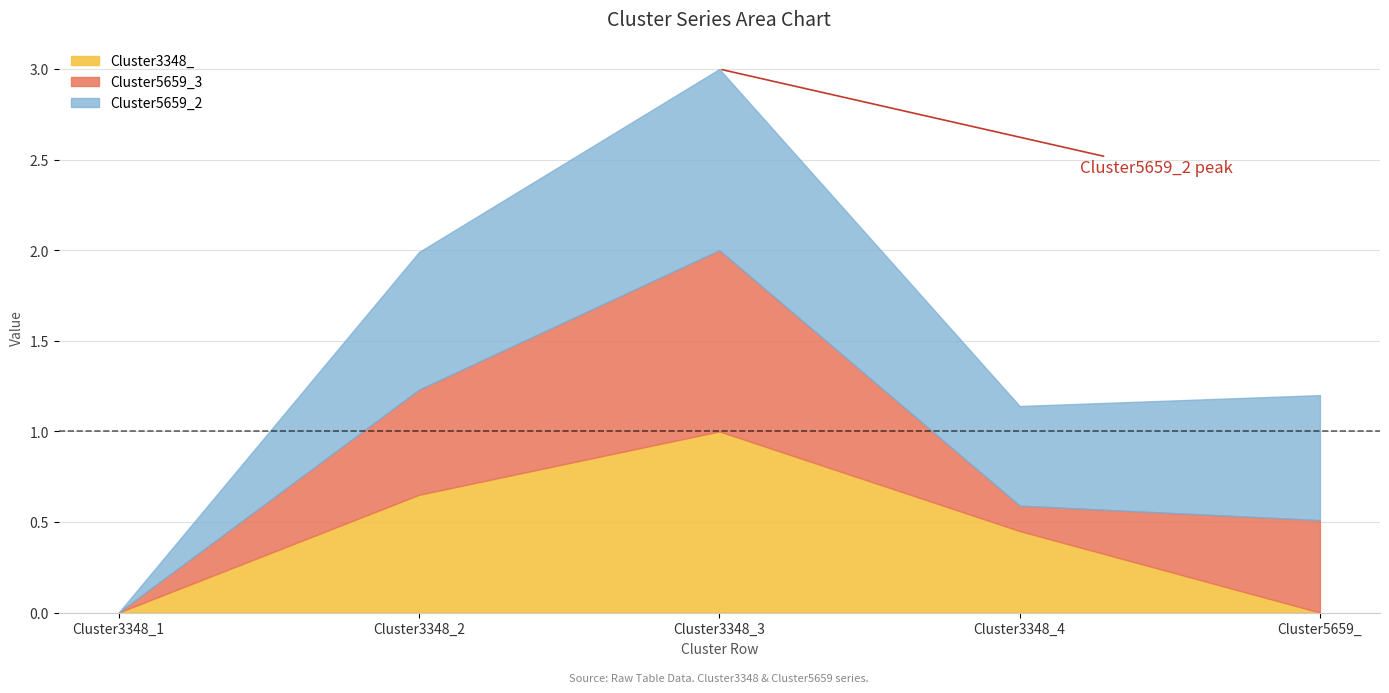

Where is the first local minimum for Cluster5659_2?

Cluster3348_4